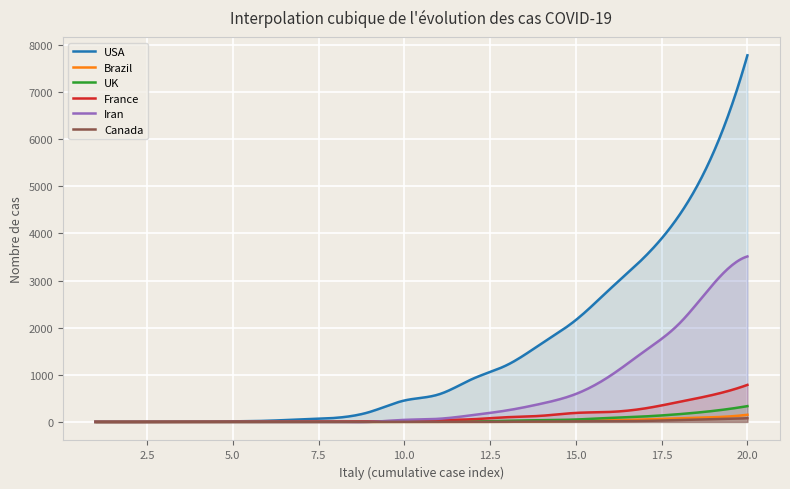

What is the average value of the UK series?

46.8